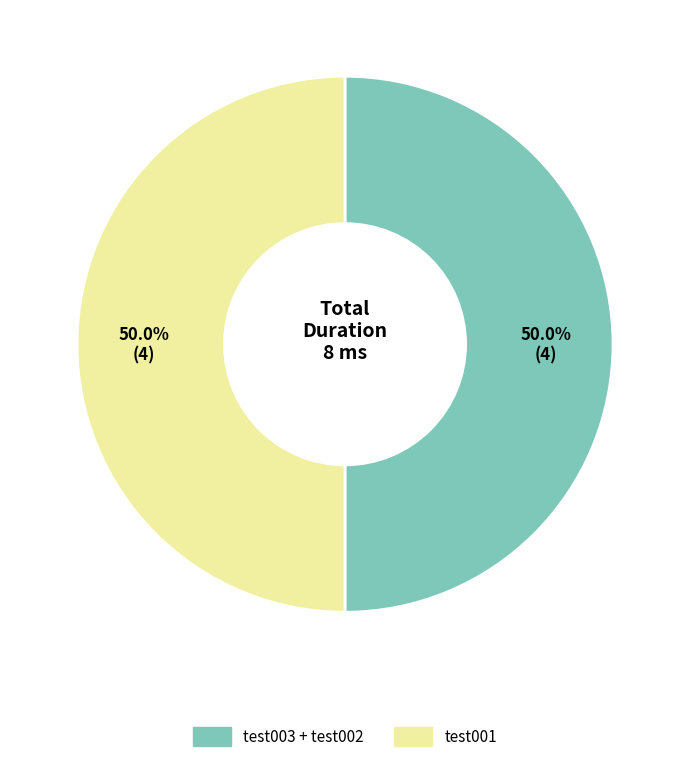

Count the number of slices in the pie.

2